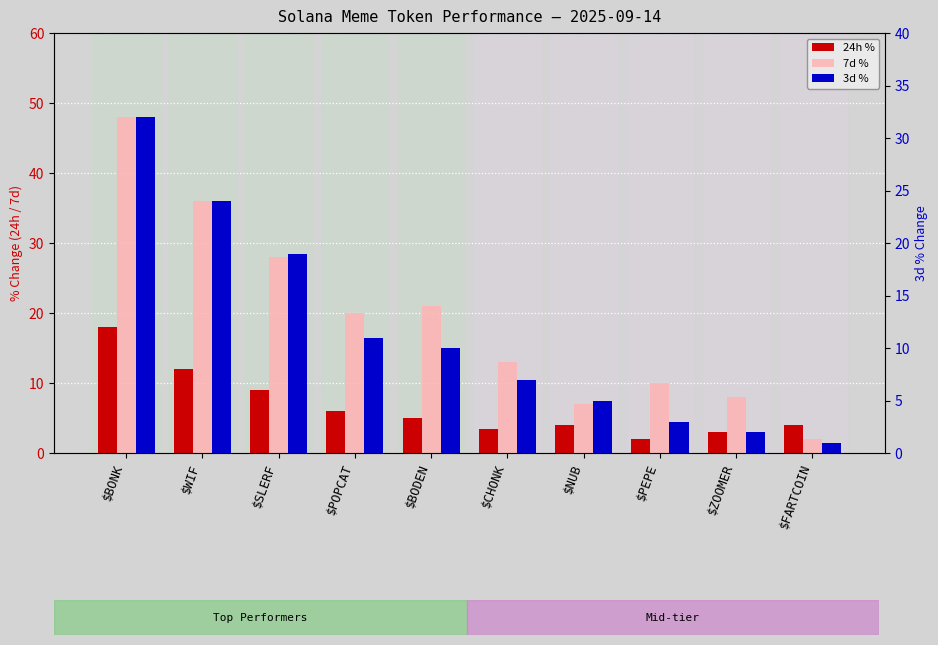

How many bars are there in each group?

3